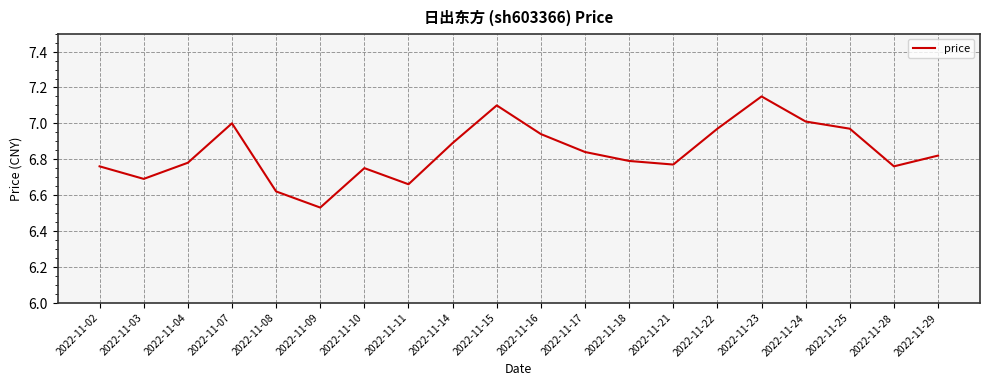

The value at 2022-11-04 is 6.8. True or false?

True